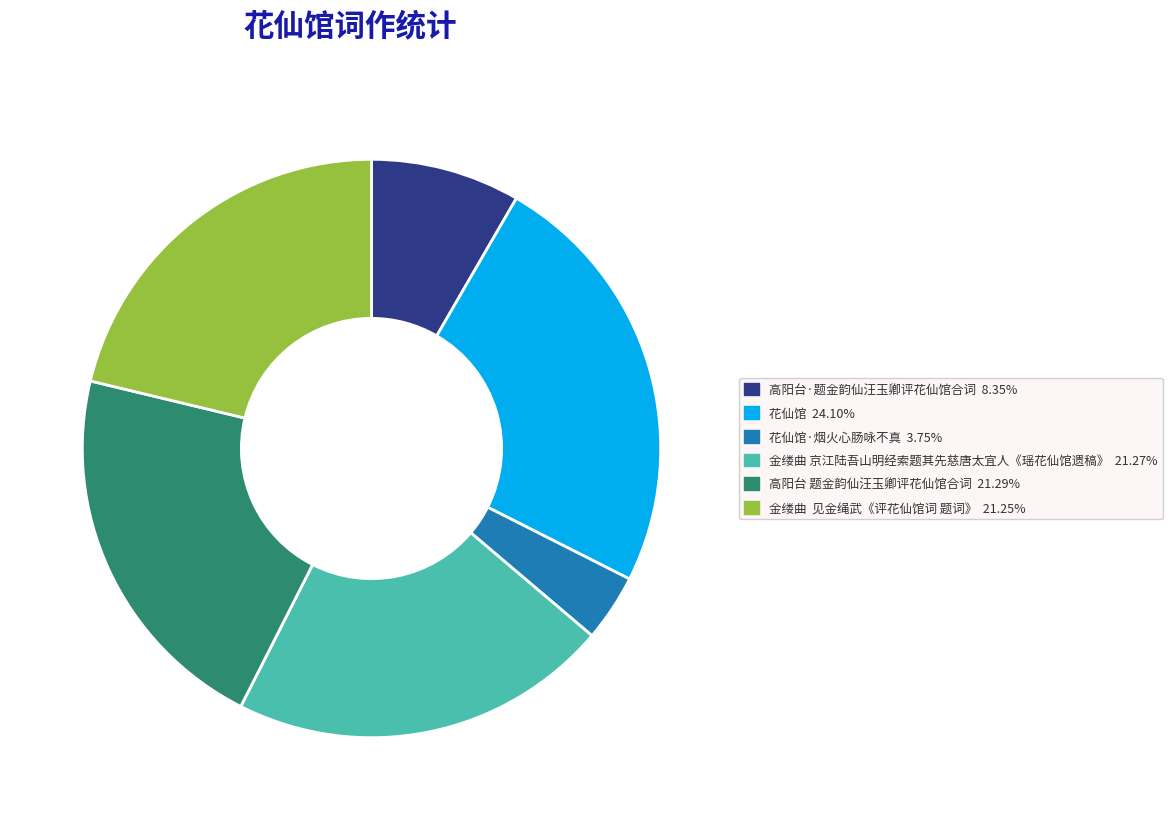

Does any single category account for the majority?

No